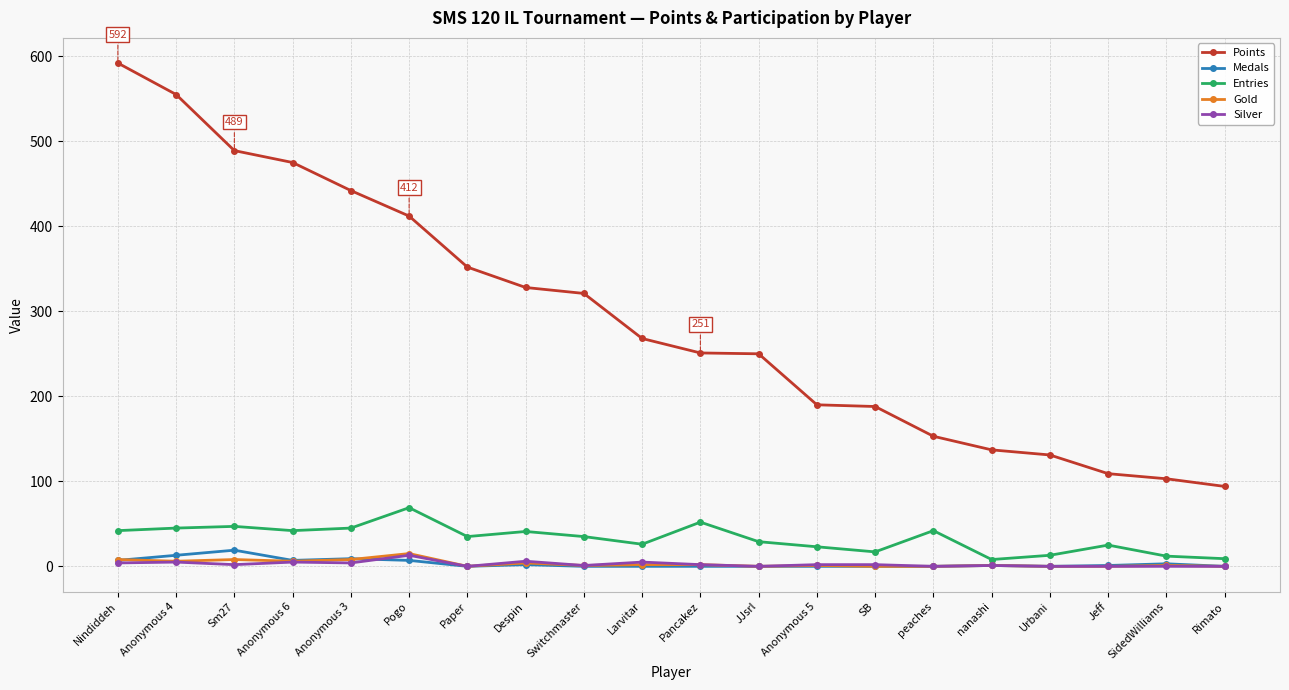

The Points series shows 328 at Despin. True or false?

True